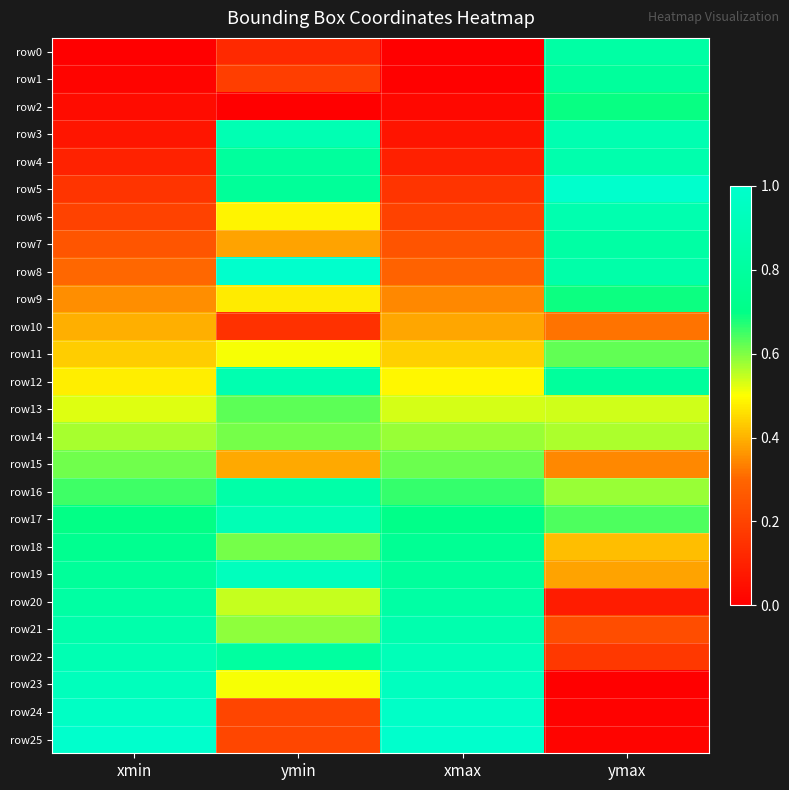

Reading left to right, extract all data points from this chart.

row0: xmin=0.0	ymin=0.1	xmax=0.0	ymax=0.8
row1: xmin=0.0	ymin=0.2	xmax=0.0	ymax=0.8
row2: xmin=0.0	ymin=0.0	xmax=0.0	ymax=0.7
row3: xmin=0.1	ymin=0.9	xmax=0.1	ymax=0.9
row4: xmin=0.1	ymin=0.8	xmax=0.1	ymax=0.9
row5: xmin=0.2	ymin=0.8	xmax=0.2	ymax=1.0
row6: xmin=0.2	ymin=0.5	xmax=0.2	ymax=0.9
row7: xmin=0.3	ymin=0.4	xmax=0.2	ymax=0.8
row8: xmin=0.3	ymin=1.0	xmax=0.3	ymax=0.8
row9: xmin=0.4	ymin=0.5	xmax=0.3	ymax=0.7
row10: xmin=0.4	ymin=0.1	xmax=0.4	ymax=0.3
row11: xmin=0.4	ymin=0.5	xmax=0.4	ymax=0.6
row12: xmin=0.5	ymin=0.9	xmax=0.5	ymax=0.8
row13: xmin=0.5	ymin=0.6	xmax=0.5	ymax=0.5
row14: xmin=0.6	ymin=0.6	xmax=0.6	ymax=0.6
row15: xmin=0.6	ymin=0.4	xmax=0.6	ymax=0.3
row16: xmin=0.7	ymin=0.8	xmax=0.7	ymax=0.6
row17: xmin=0.7	ymin=0.9	xmax=0.7	ymax=0.6
row18: xmin=0.7	ymin=0.6	xmax=0.8	ymax=0.4
row19: xmin=0.8	ymin=0.9	xmax=0.8	ymax=0.4
row20: xmin=0.8	ymin=0.5	xmax=0.8	ymax=0.1
row21: xmin=0.9	ymin=0.6	xmax=0.9	ymax=0.2
row22: xmin=0.9	ymin=0.8	xmax=0.9	ymax=0.2
row23: xmin=0.9	ymin=0.5	xmax=0.9	ymax=0.0
row24: xmin=1.0	ymin=0.2	xmax=1.0	ymax=0.0
row25: xmin=1.0	ymin=0.2	xmax=1.0	ymax=0.0